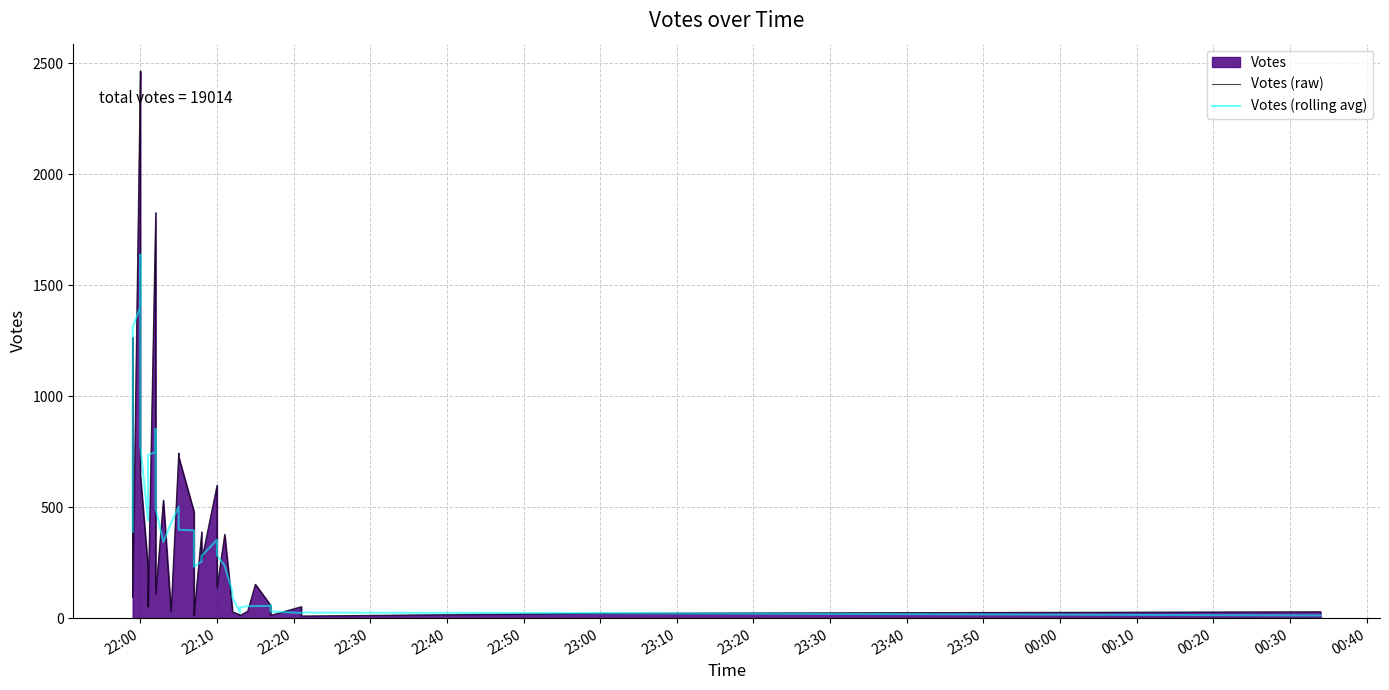

True or false: Votes (rolling avg) and Votes (raw) intersect in this chart.

True